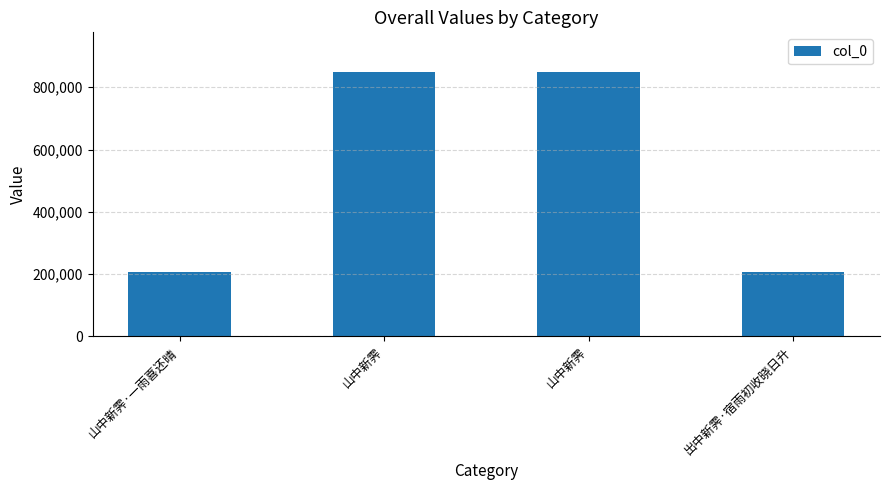

Is it true that the value at 山中新霁 is 849079?

True